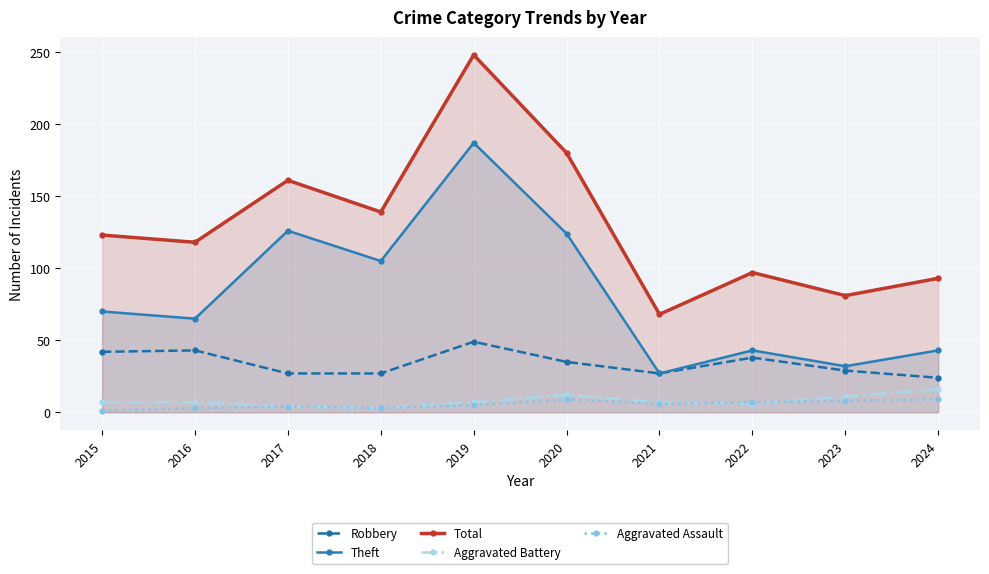

At which category does Aggravated Battery reach its first local peak?

2020